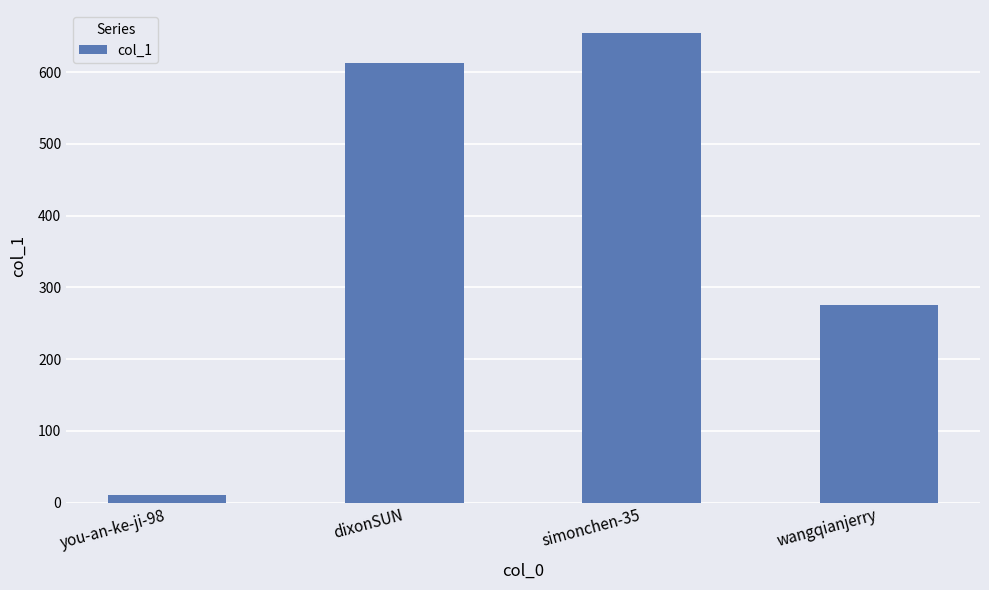

The chart shows a value of 275 at wangqianjerry. True or false?

True